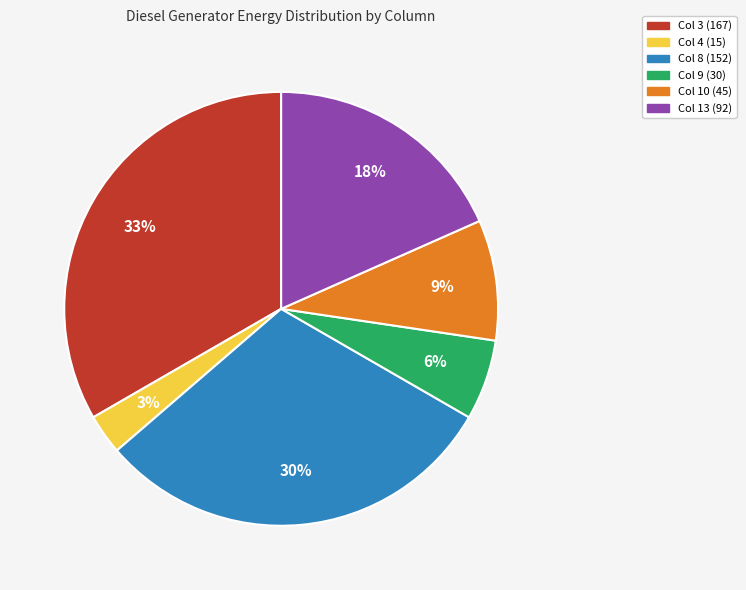

To the nearest percent, what is the difference between the largest and smallest slice percentages?

30%